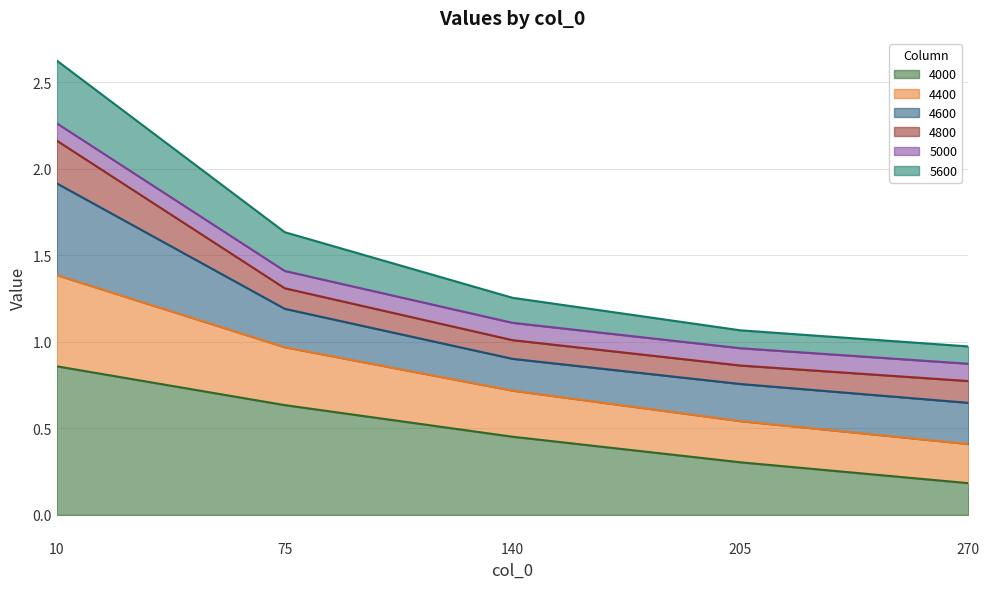

At which category is the sum across all series the highest?

10